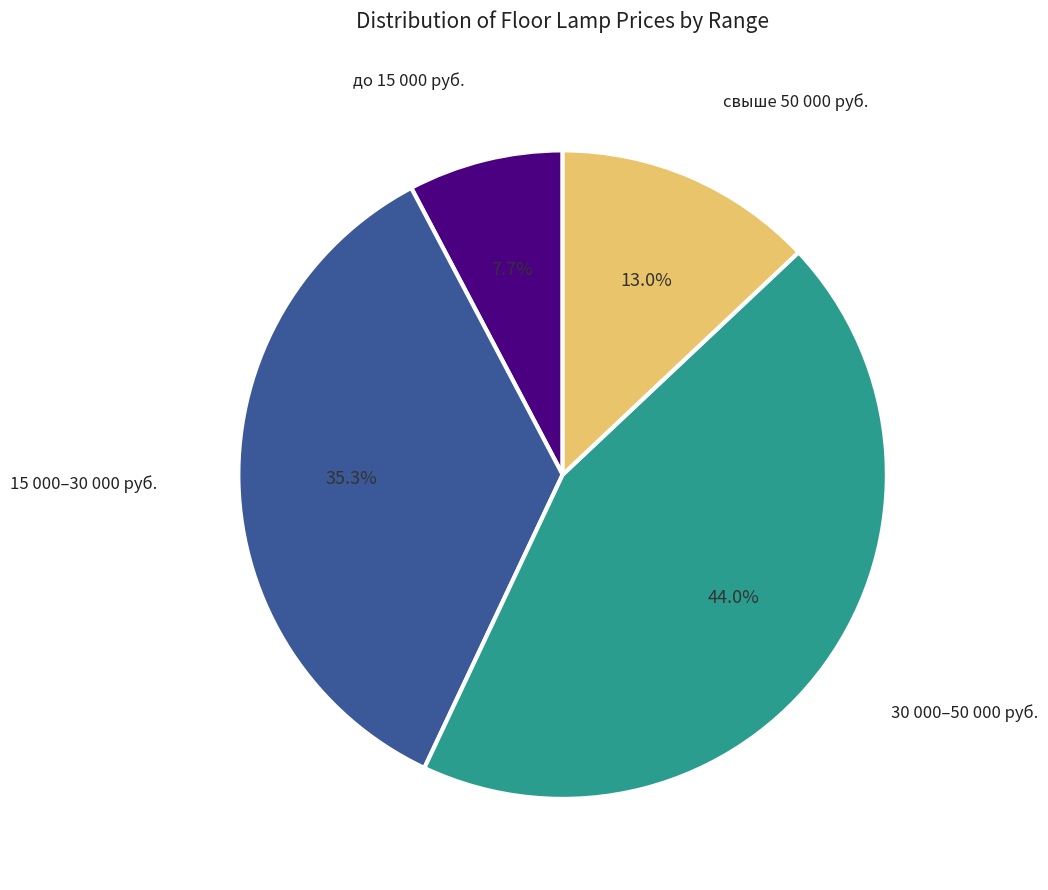

Between до 15 000 руб. and 15 000–30 000 руб., which is larger?

15 000–30 000 руб.